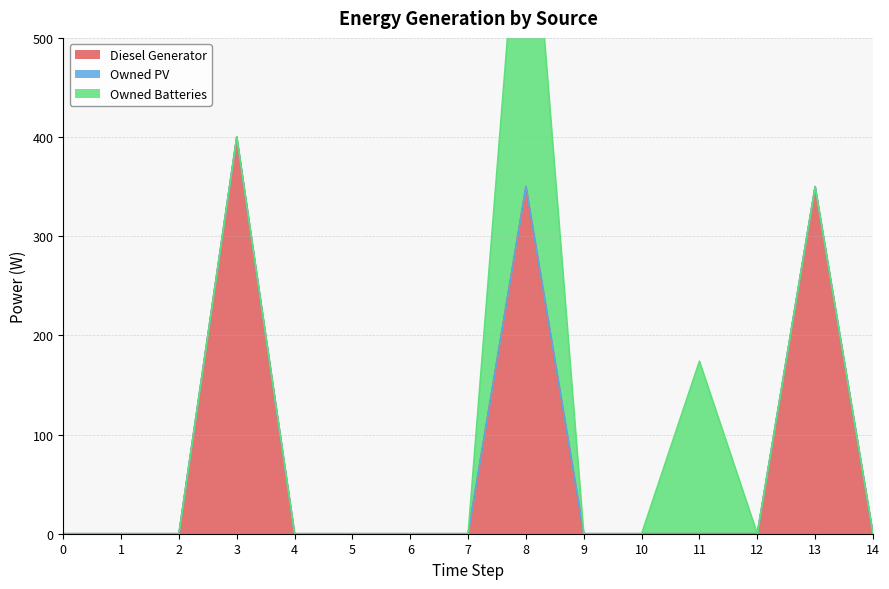

What is the average value of the Diesel Generator series?

73